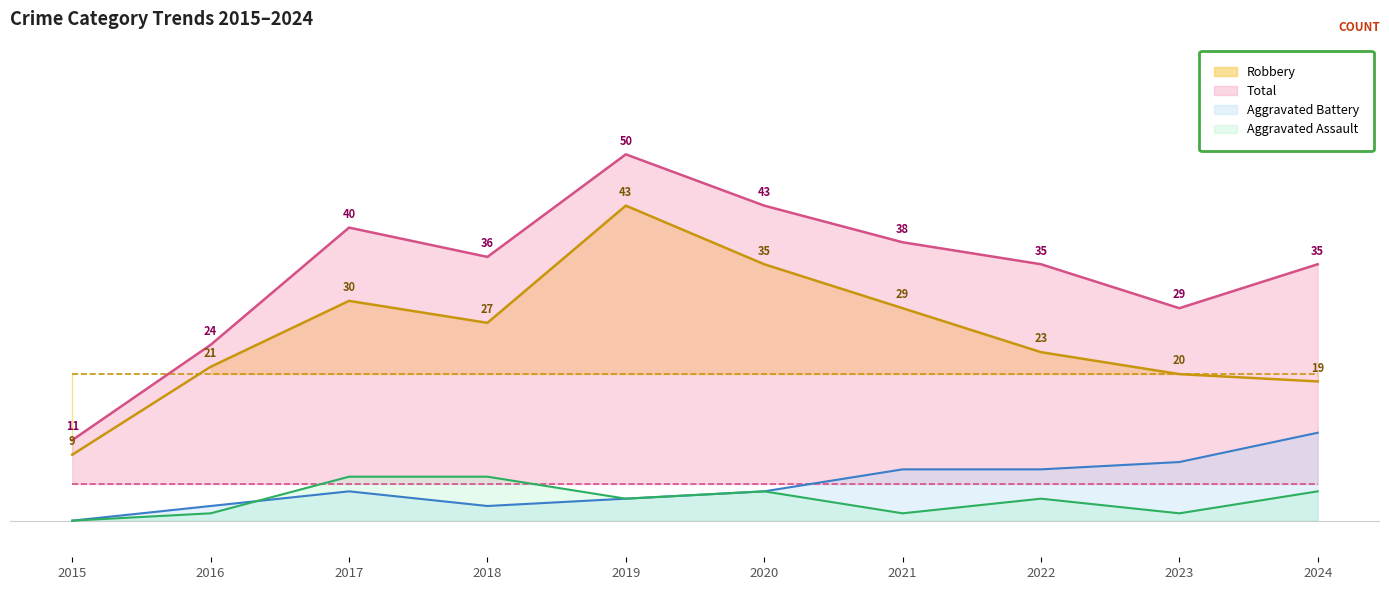

What is the smallest value displayed?

9